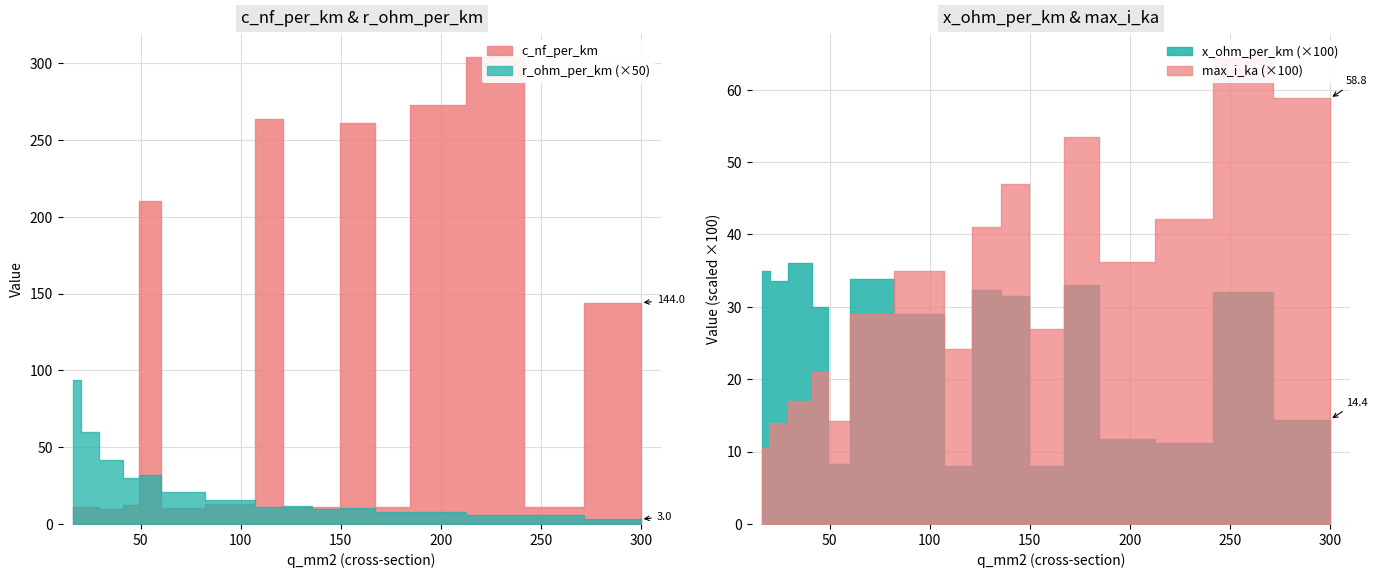

What is the spread (max minus min) of values at 240?

303.9